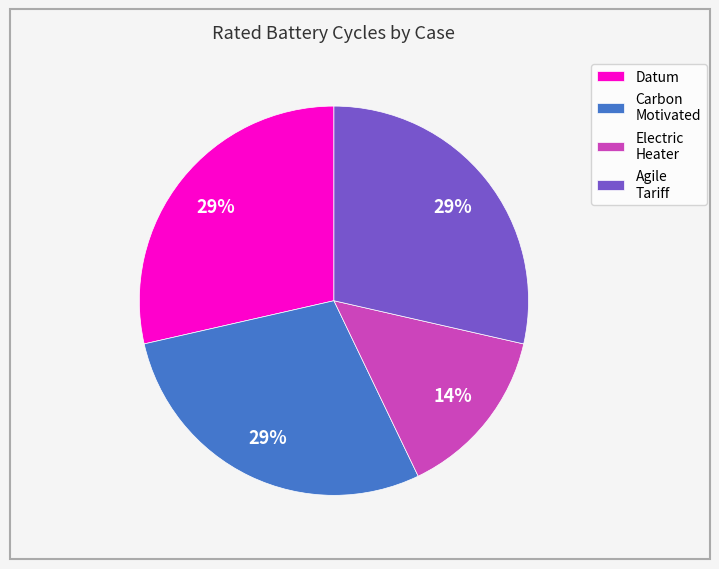

Between Electric Heater and Datum, which is larger?

Datum